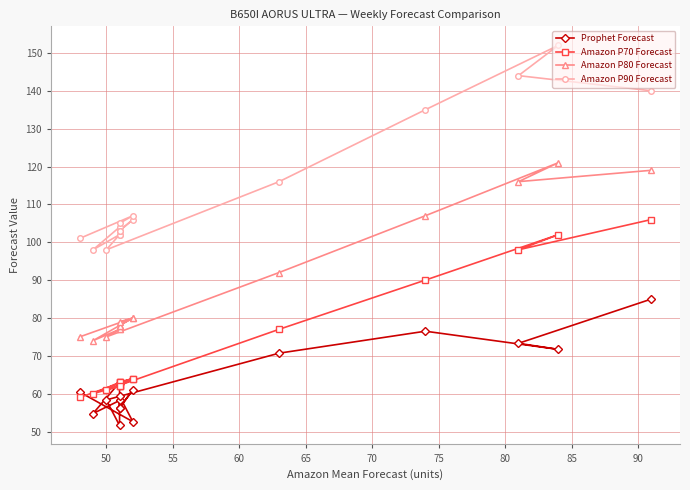

What is the sum of the Prophet Forecast values at 80 and 90?

121.2